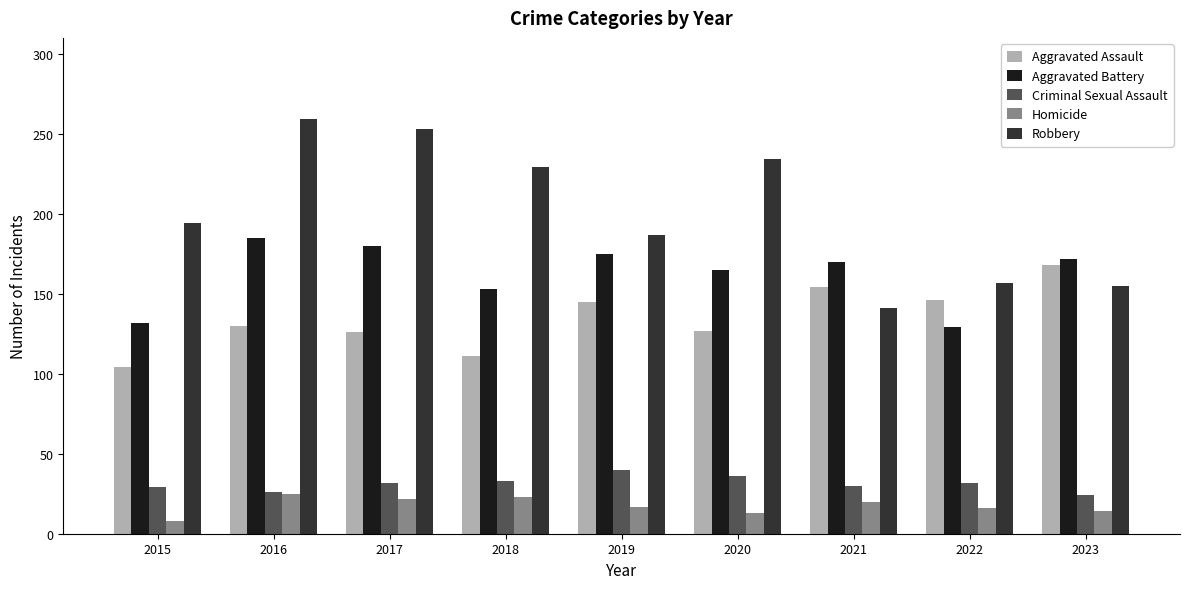

How many data points does each series have?

9